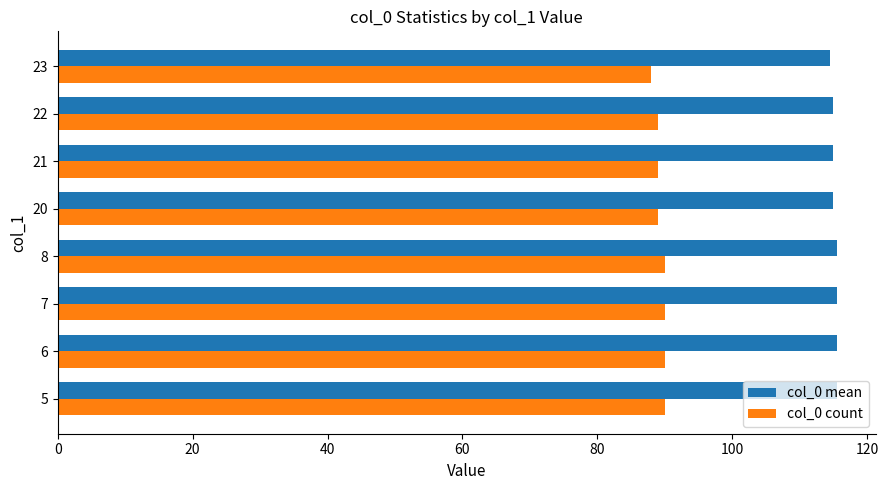

What is the spread (max minus min) of values at 23?

26.5